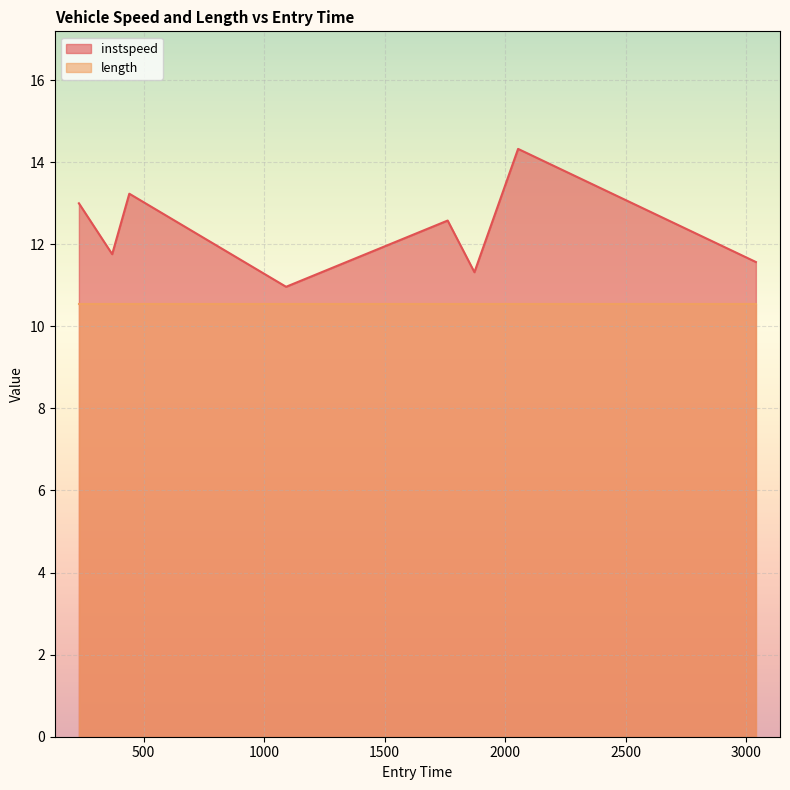

True or false: the data shows 11.0 at 1091.0362917775697.

True